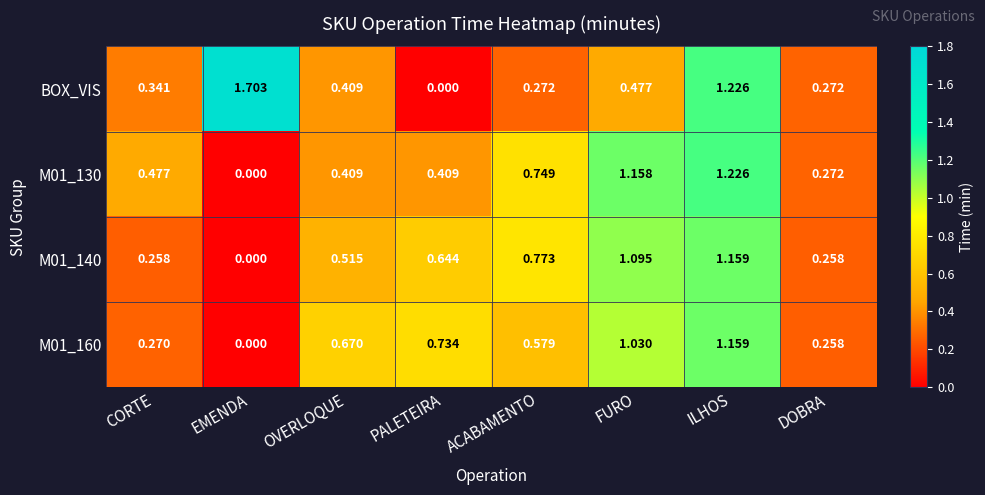

At which category is the sum across all series the highest?

ILHOS